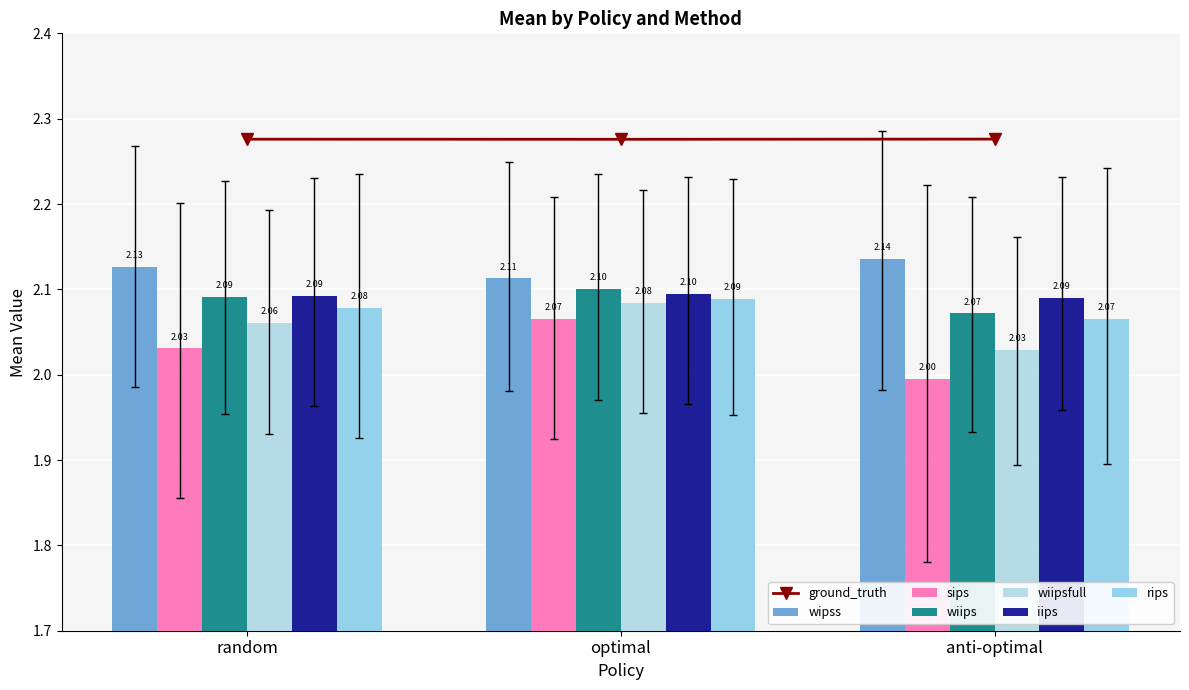

What is the label of the 1st bar from the right?

anti-optimal